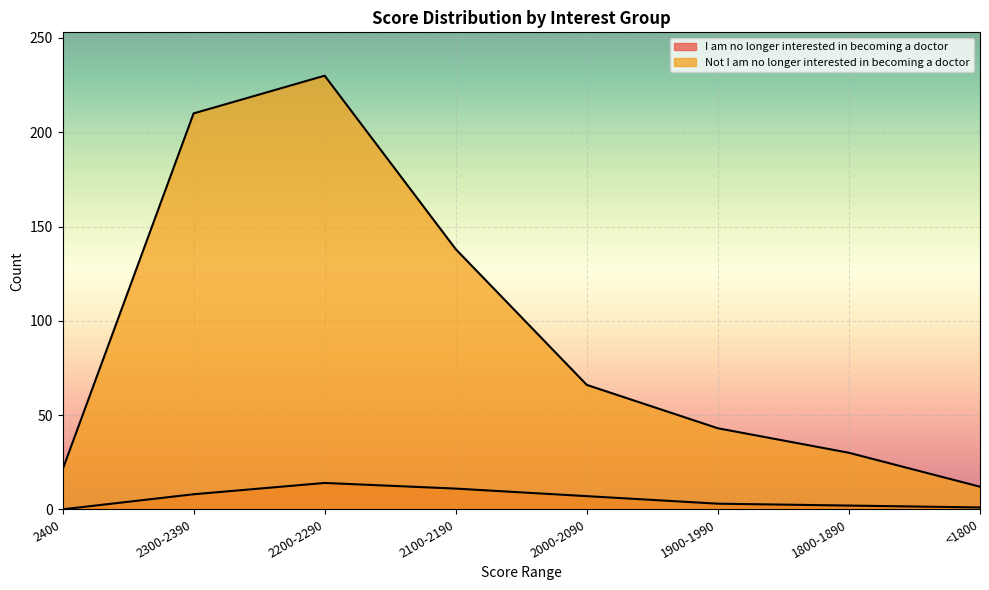

At 1900-1990, list the series in order from largest to smallest.

Not I am no longer interested in becoming a doctor, I am no longer interested in becoming a doctor